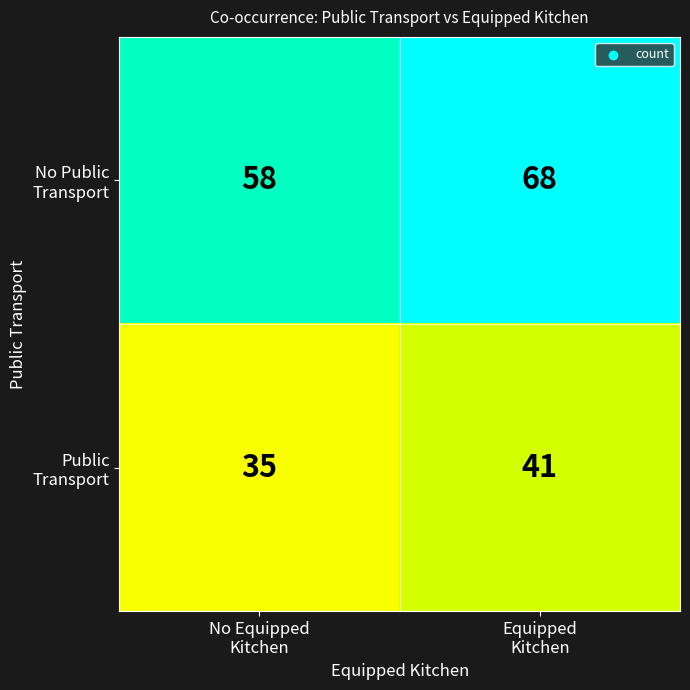

What is the greatest value displayed?

68